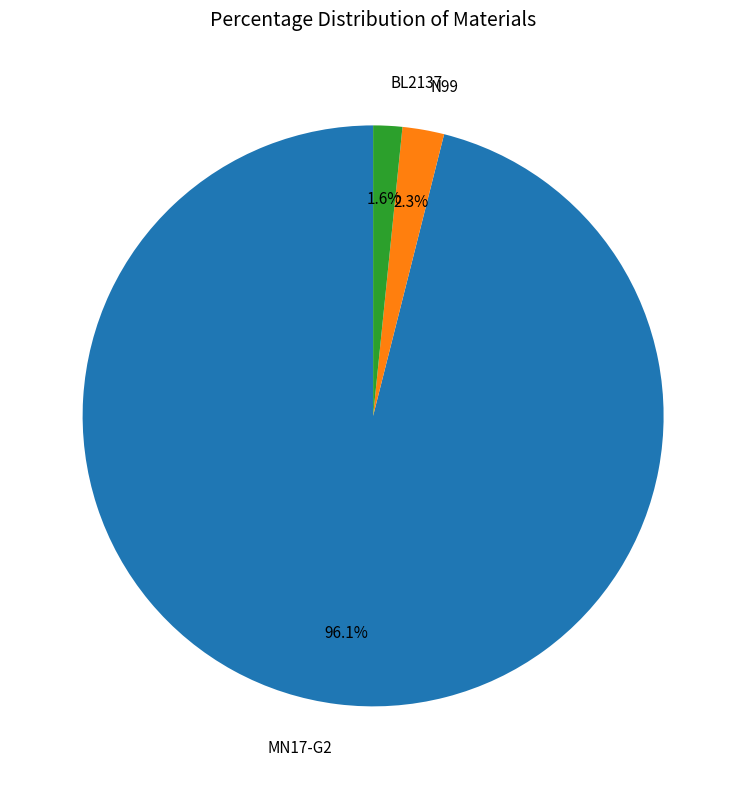

What is the ratio of the value at N99 to the value at BL2137?

1.4